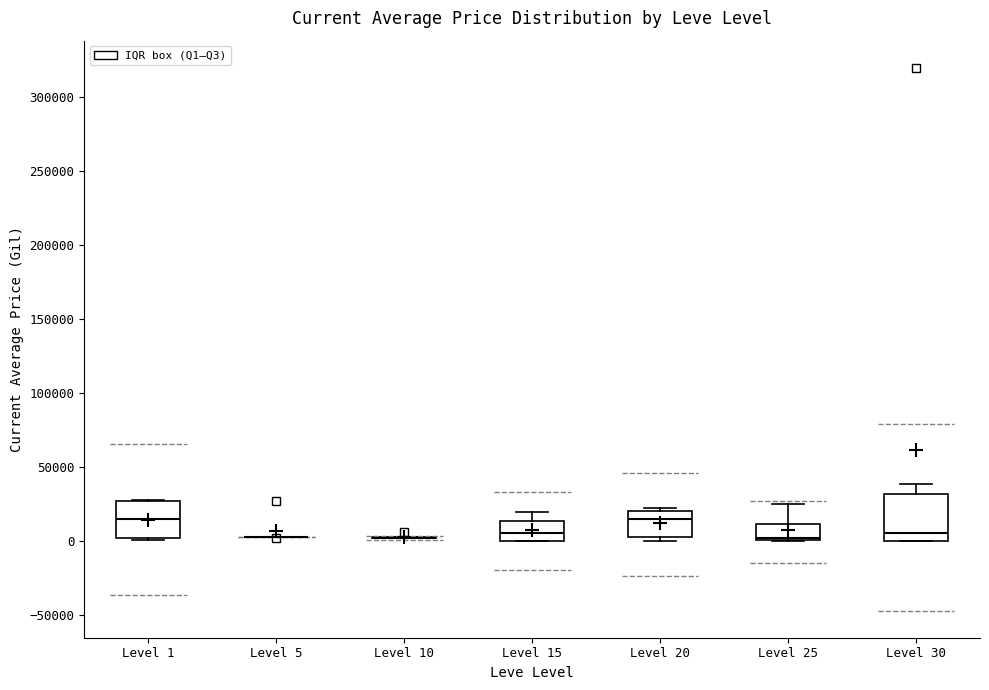

Reading left to right, read every box against the y-axis: the position of its median line, the range the box covers, and the ends of its whiskers. The values are not printed on the chart, so give them approximately, as read against the axis.

Level 1: median 15000, box 0 to 25000, whiskers 0 to 30000
Level 5: box collapsed to a line at 0, whiskers 0 to 5000
Level 10: box collapsed to a line at 0, whiskers 0 to 0
Level 15: median 5000, box 0 to 15000, whiskers 0 to 20000
Level 20: median 15000, box 0 to 20000, whiskers 0 (just below the box's lower edge) to 20000 (just above the box's upper edge)
Level 25: median 0 (just above the box's lower edge), box 0 to 10000, whiskers 0 to 25000
Level 30: median 5000, box 0 to 30000, whiskers 0 to 40000